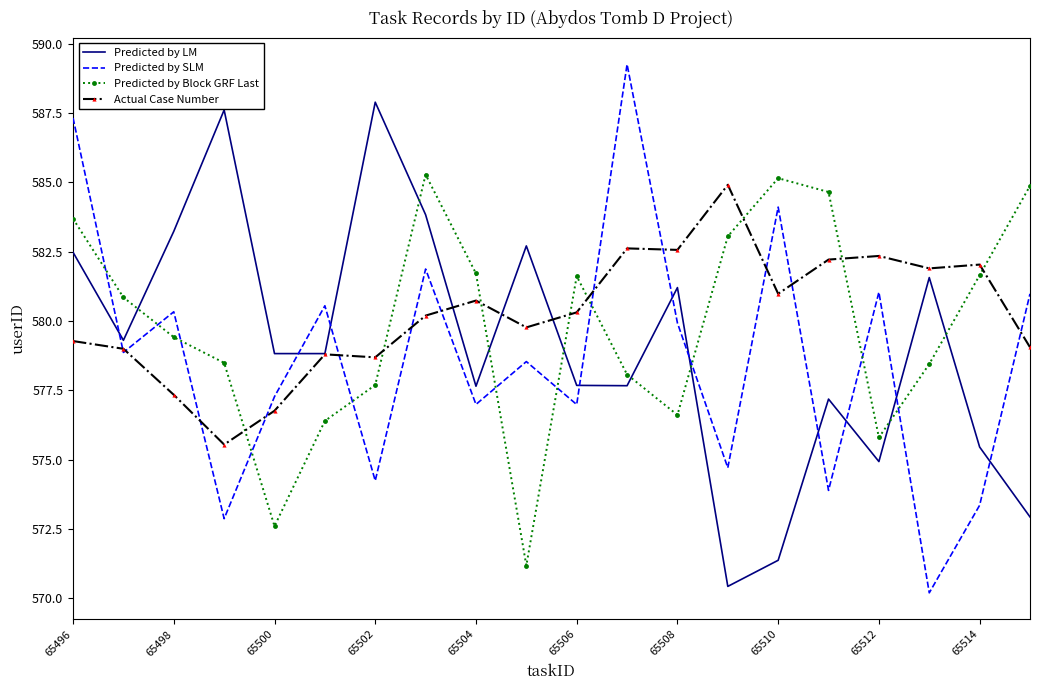

What is the minimum value shown in the chart?

570.2